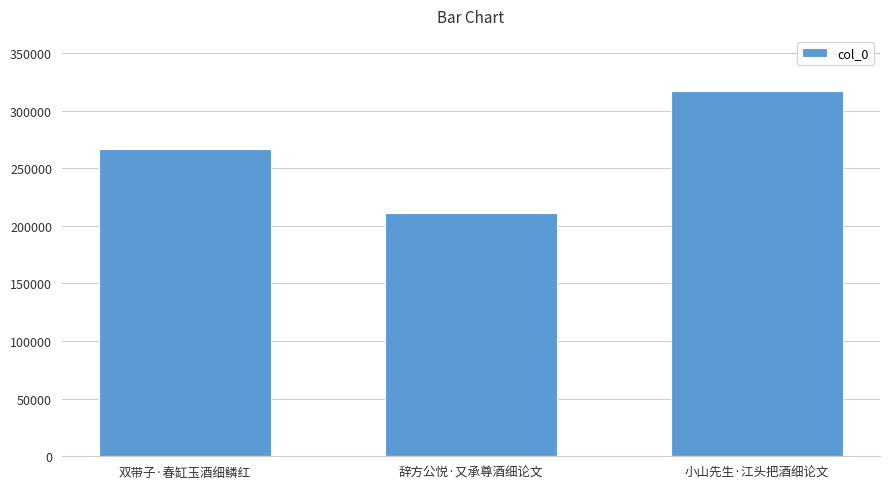

What is the value of the 2nd bar from the left?

211292